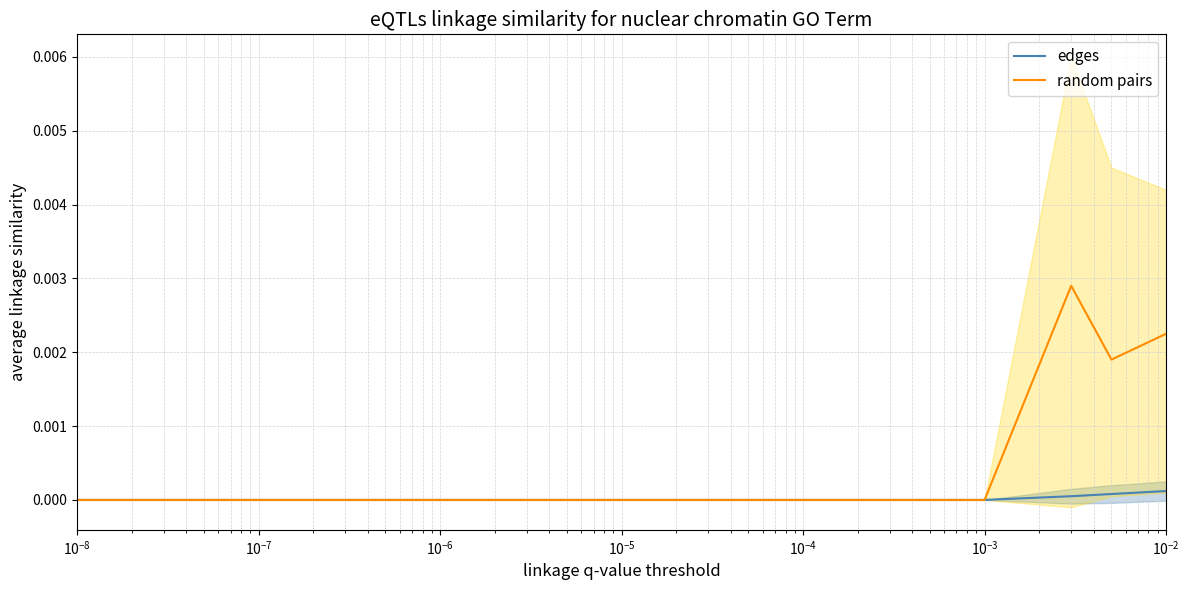

The random pairs series shows 0.0 at $\mathdefault{10^{-3}}$. True or false?

True